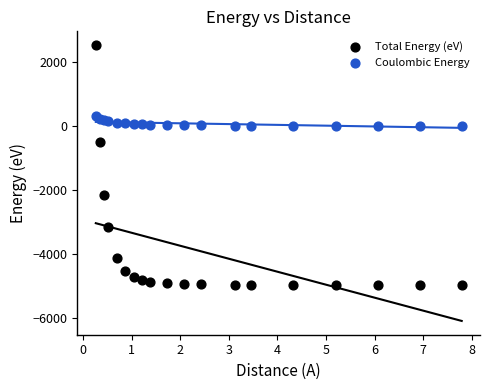

Which series reaches the minimum Y coordinate?

Total Energy (eV)